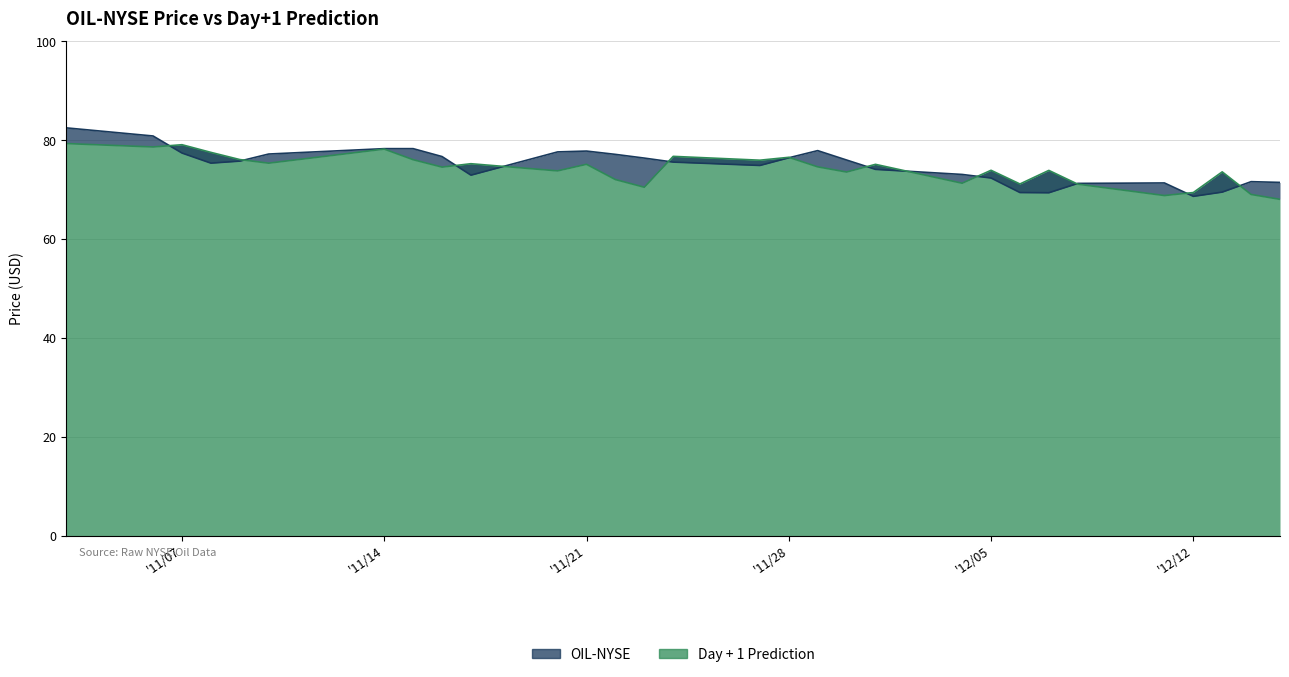

How many data points does each series have?

30